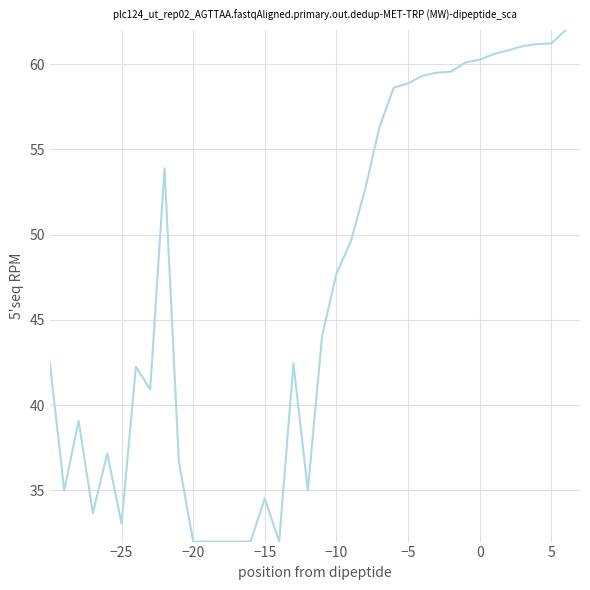

True or false: the data has more than 1 interior local peaks.

True